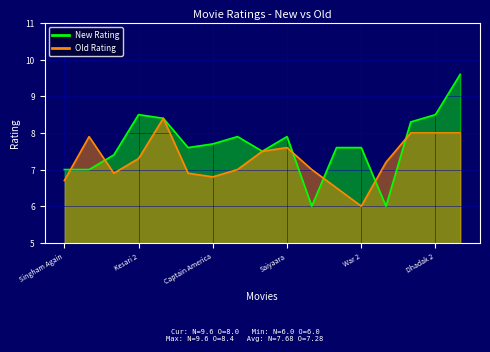

What is the spread (max minus min) of values at Dhadak 2?

0.5